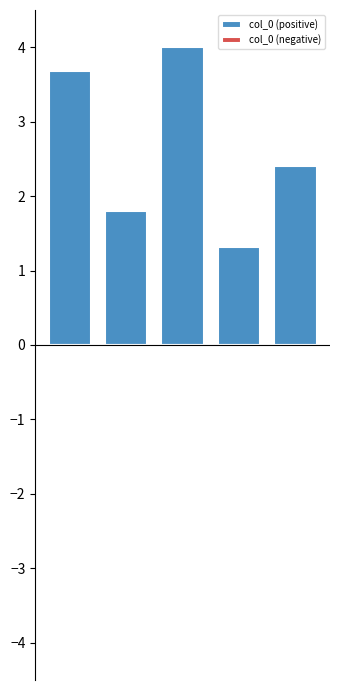

What is the maximum value shown in the chart?

4.0